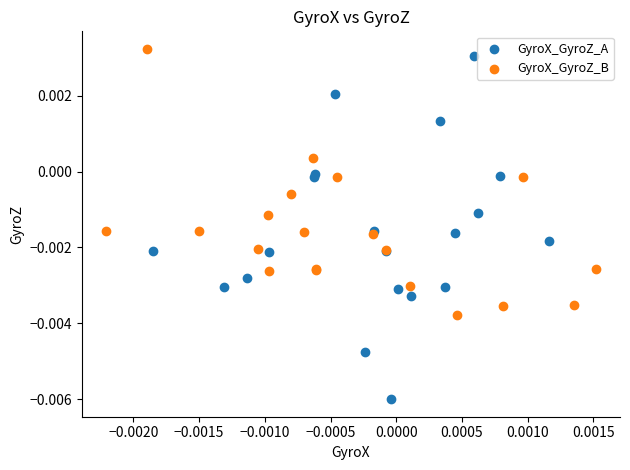

Which series has the largest Y range (max minus min)?

GyroX_GyroZ_A